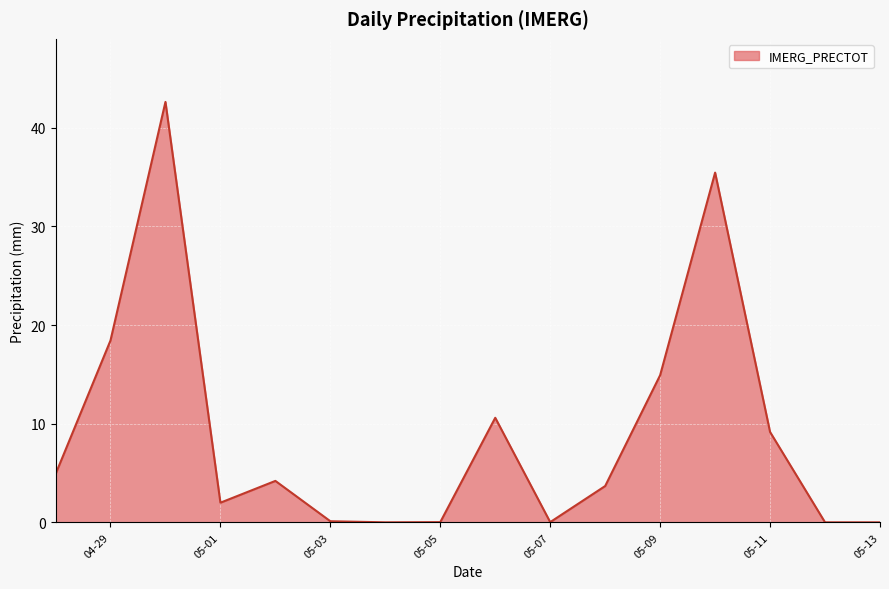

What is the maximum value shown in the chart?

42.6